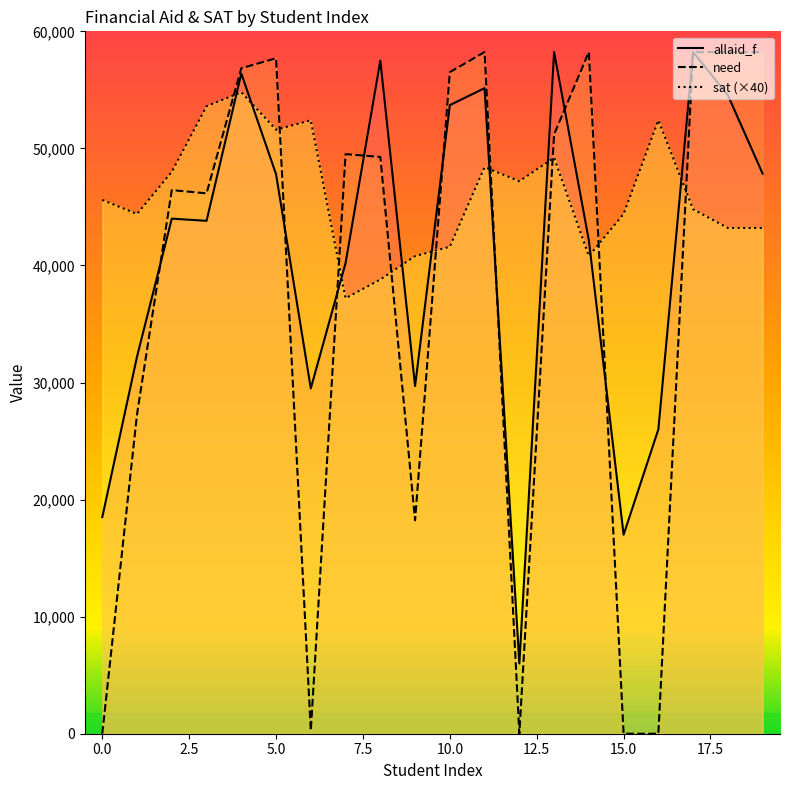

What is the maximum value shown in the chart?

58230